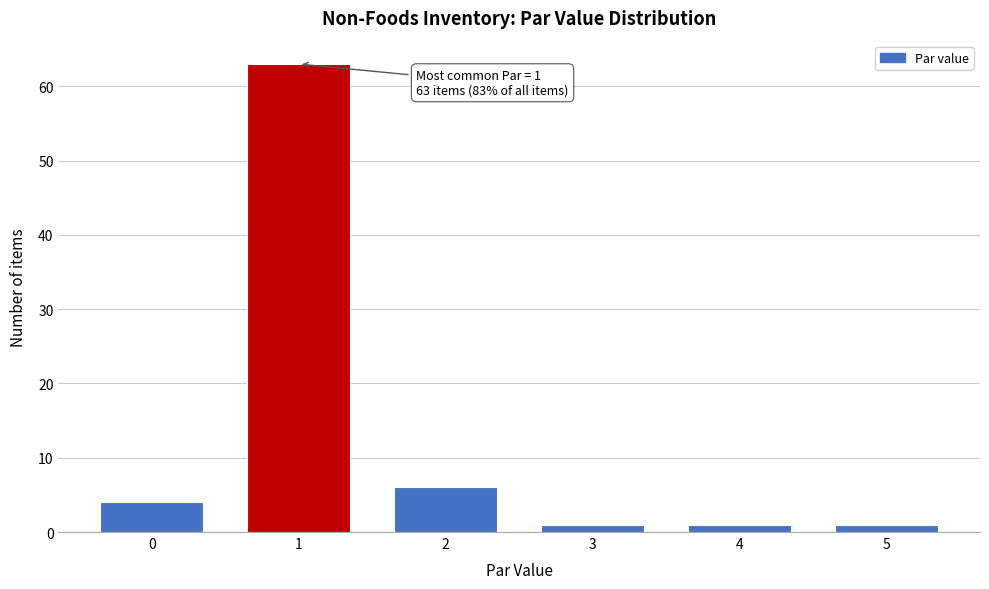

Reading left to right, what are all the values shown in this chart?

0=4	1=63	2=6	3=1	4=1	5=1